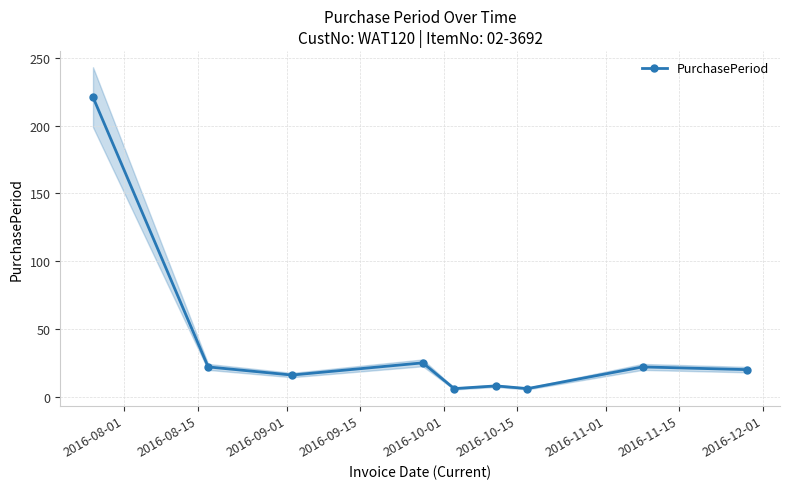

What is the value of the PurchasePeriod point at the 3rd from the left?

16